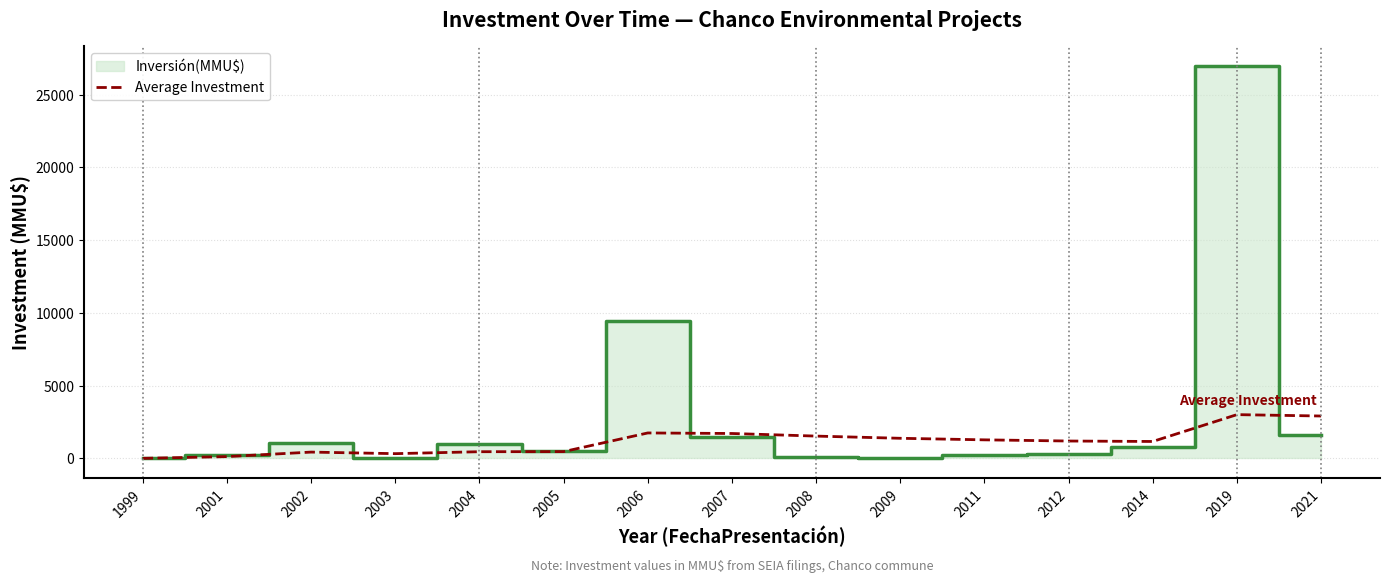

How many points are higher than both their immediate neighbors (excluding endpoints)?

3